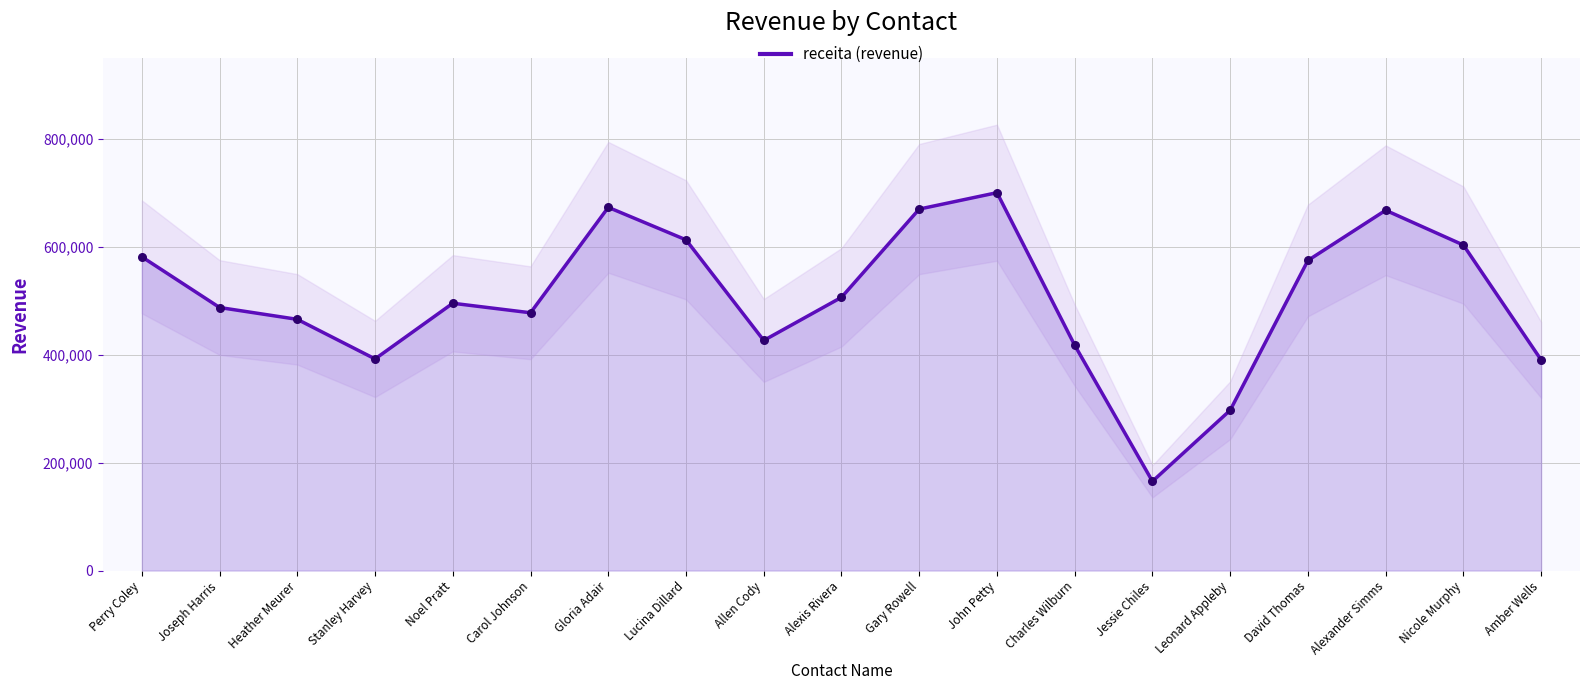

What is the change in value from Perry Coley to Jessie Chiles?

-415817.9